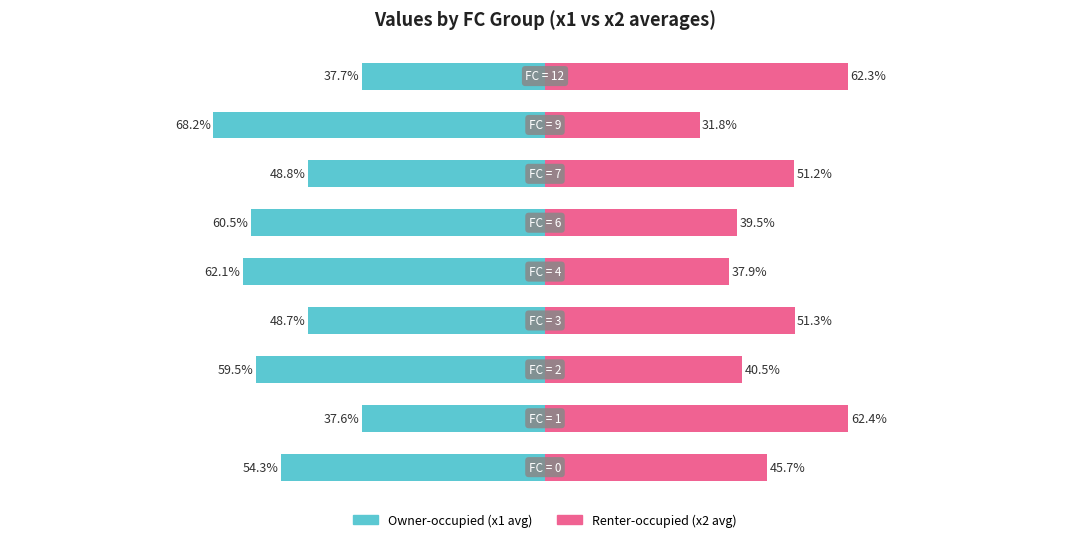

Reading left to right, list all the values displayed in this chart.

Owner-occupied: -54.3	-37.6	-59.5	-48.7	-62.1	-60.5	-48.8	-68.2	-37.7
Renter-occupied: 45.7	62.4	40.5	51.3	37.9	39.5	51.2	31.8	62.3